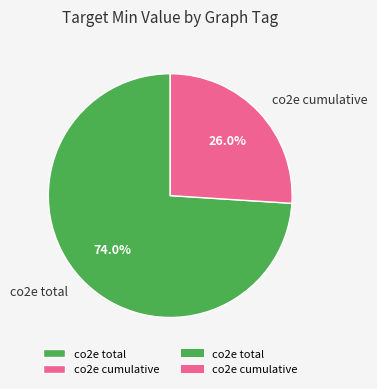

Rank the categories by value from highest to lowest.

co2e total, co2e cumulative